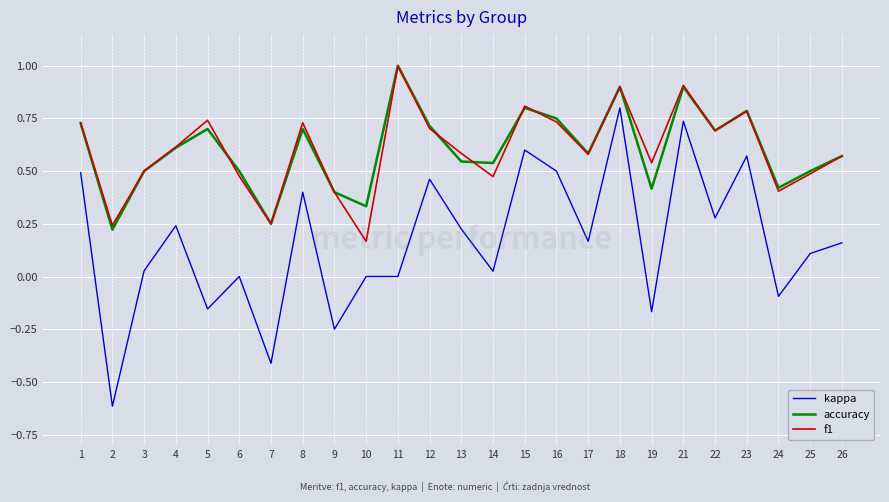

Between 12 and 25, which series saw the biggest shift?

kappa